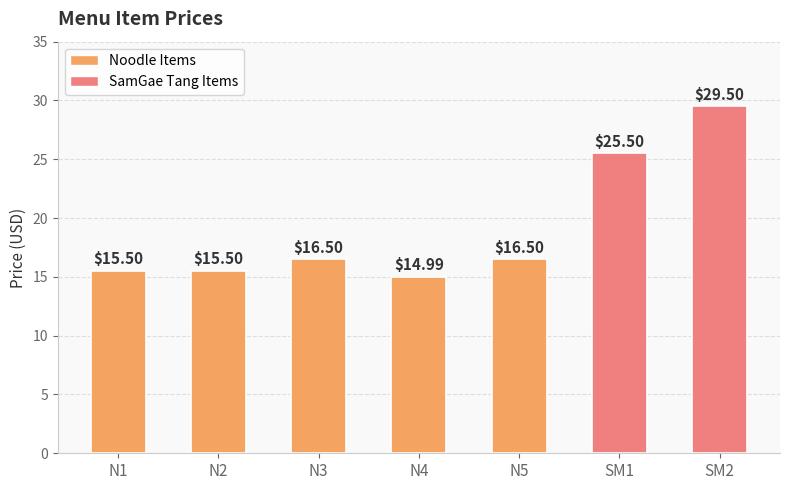

What is the ratio of the value at N3 to the value at SM2?

0.6